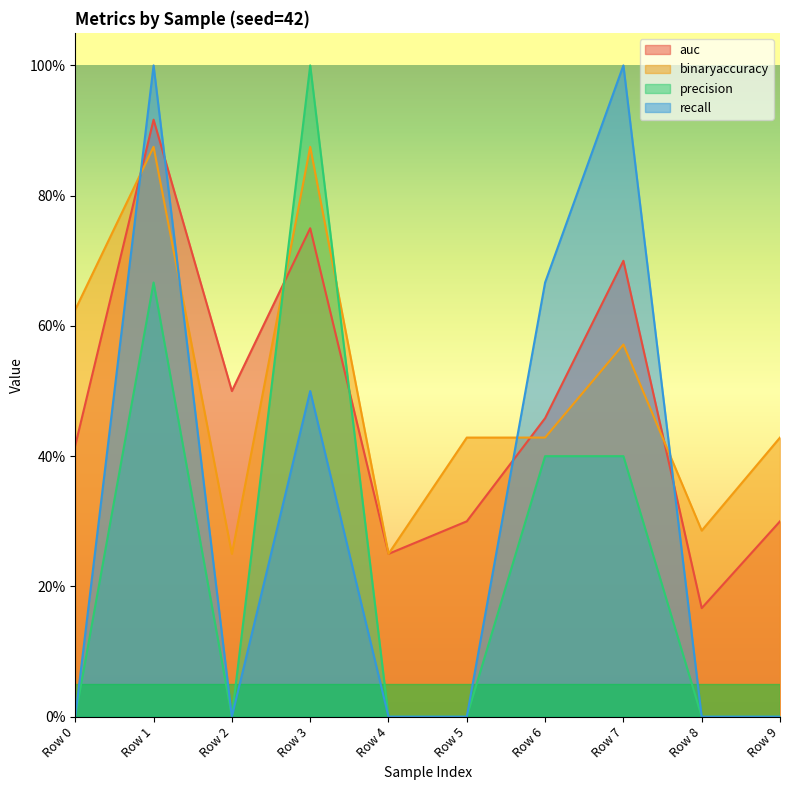

Reading left to right, list all the values displayed in this chart.

auc: 0.4	0.9	0.5	0.8	0.2	0.3	0.5	0.7	0.2	0.3
binaryaccuracy: 0.6	0.9	0.2	0.9	0.2	0.4	0.4	0.6	0.3	0.4
precision: 0.0	0.7	0.0	1.0	0.0	0.0	0.4	0.4	0.0	0.0
recall: 0.0	1.0	0.0	0.5	0.0	0.0	0.7	1.0	0.0	0.0